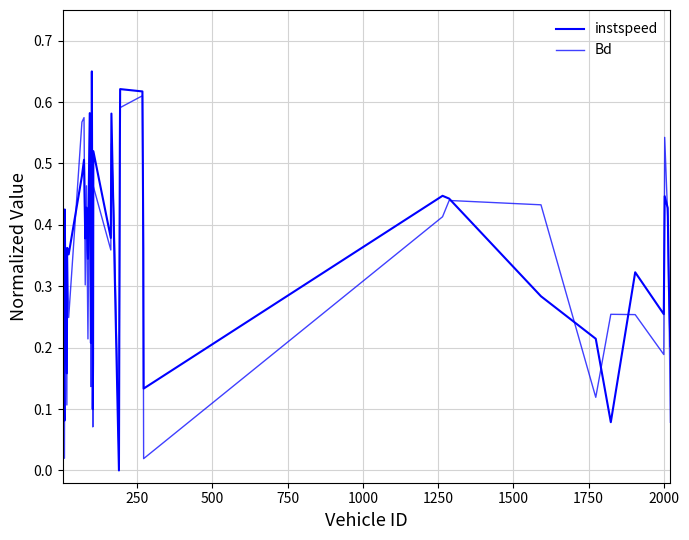

What is the sum of all instspeed values?

14.4